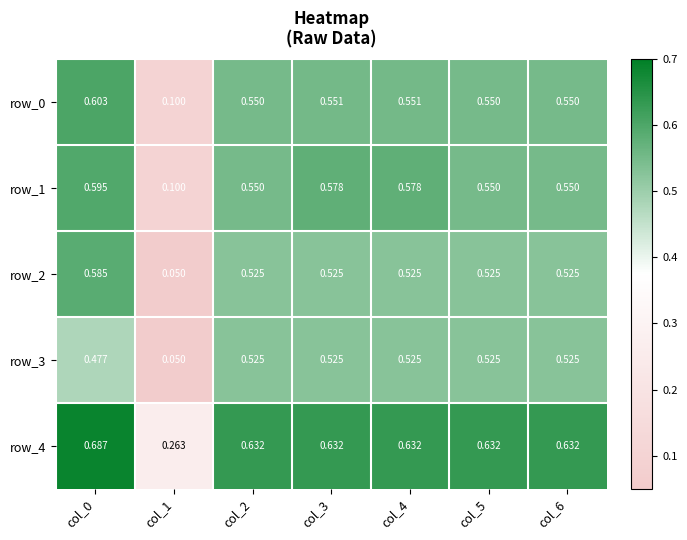

How many distinct data groups are displayed?

5